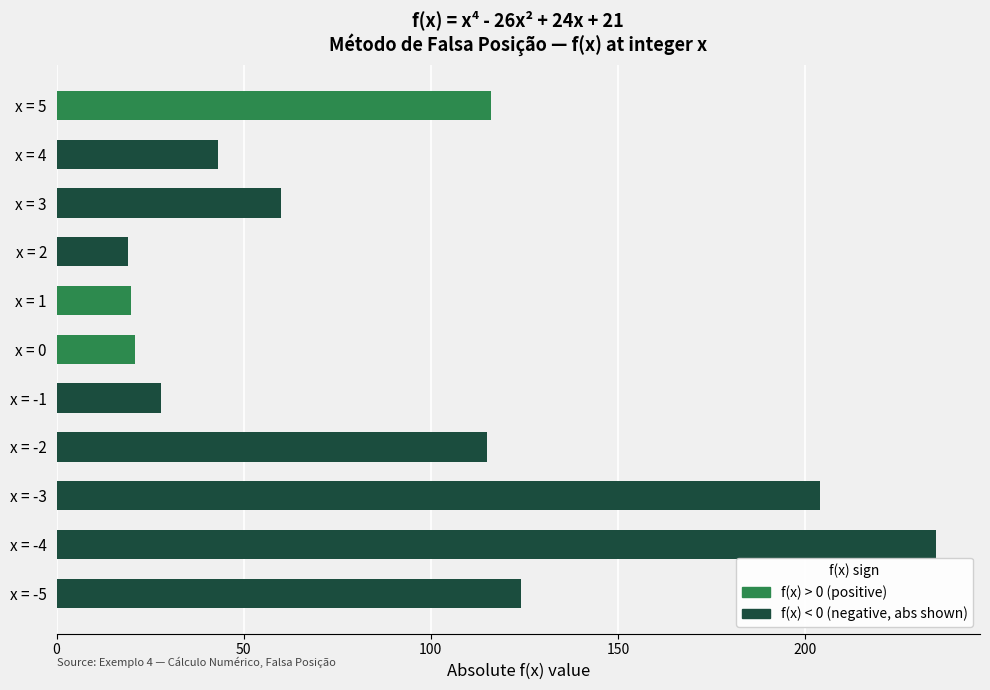

At which category is the sum across all series the highest?

x = -4